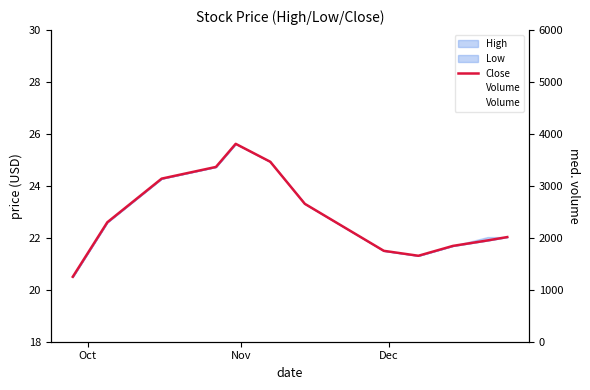

Is it true that Close equals 15.8 at Dec?

False